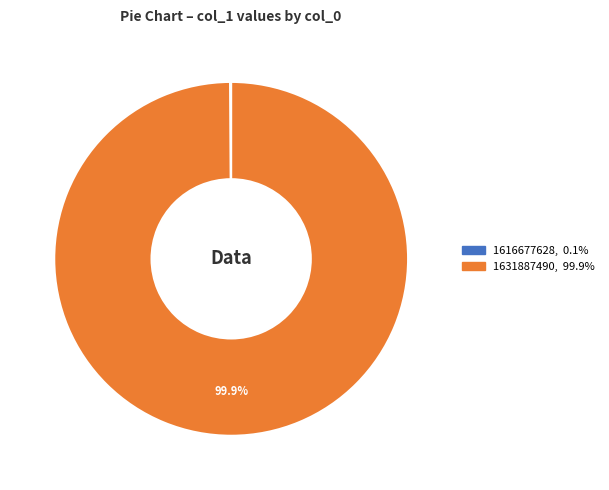

Which slice is the largest?

1631887490